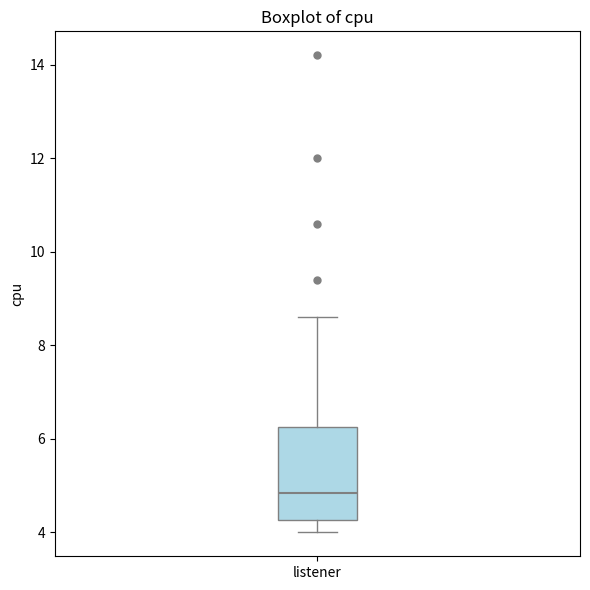

Transcribe this box plot: give where the median line is, the range the box spans, and where the two whiskers end, as read against the y-axis. The values are not printed on the chart, so give them approximately, as read against the axis.

median 4.8, box 4.2 to 6.2, whiskers 4.0 to 8.6